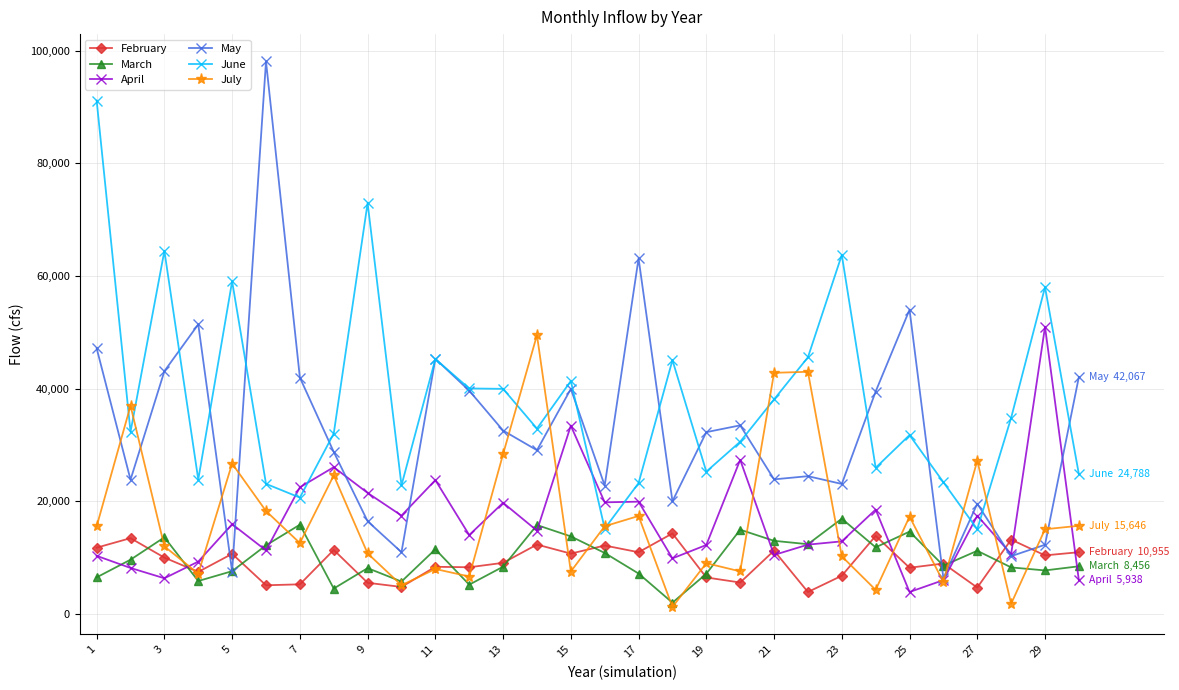

Count the number of categories in the chart.

30